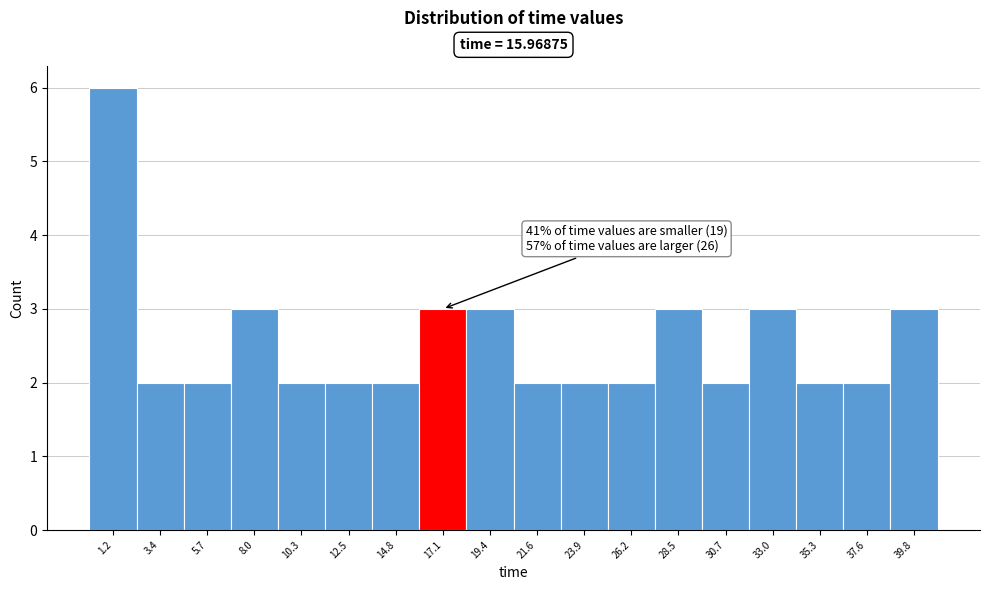

Which range on the x-axis has the tallest bar?

0.0 to 2.5